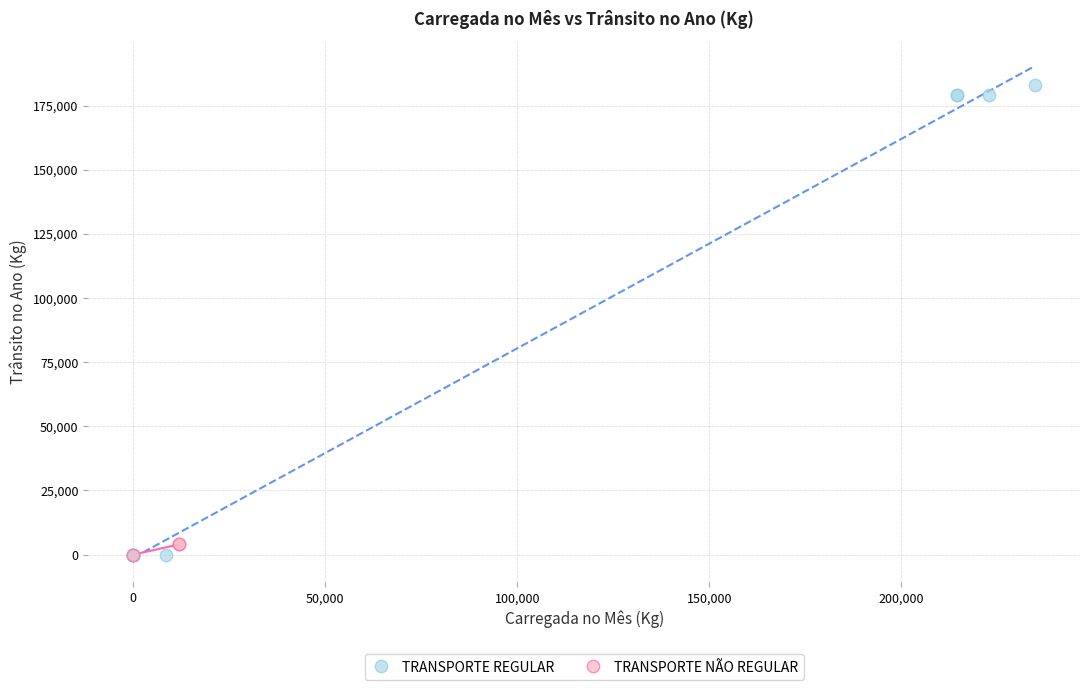

Which series contains the highest Y value?

TRANSPORTE REGULAR